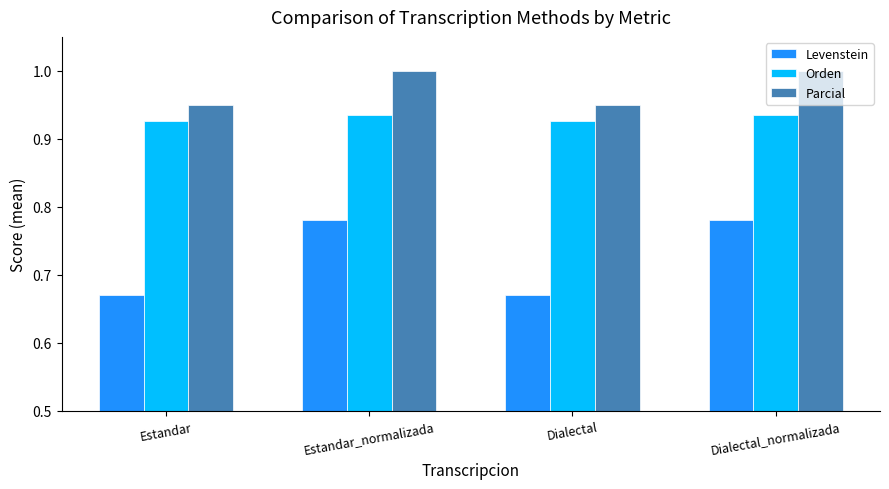

Reading left to right, list all the values displayed in this chart.

Levenstein: 67.1	78.1	67.1	78.1
Orden: 92.7	93.4	92.7	93.4
Parcial: 94.9	100.0	94.9	100.0